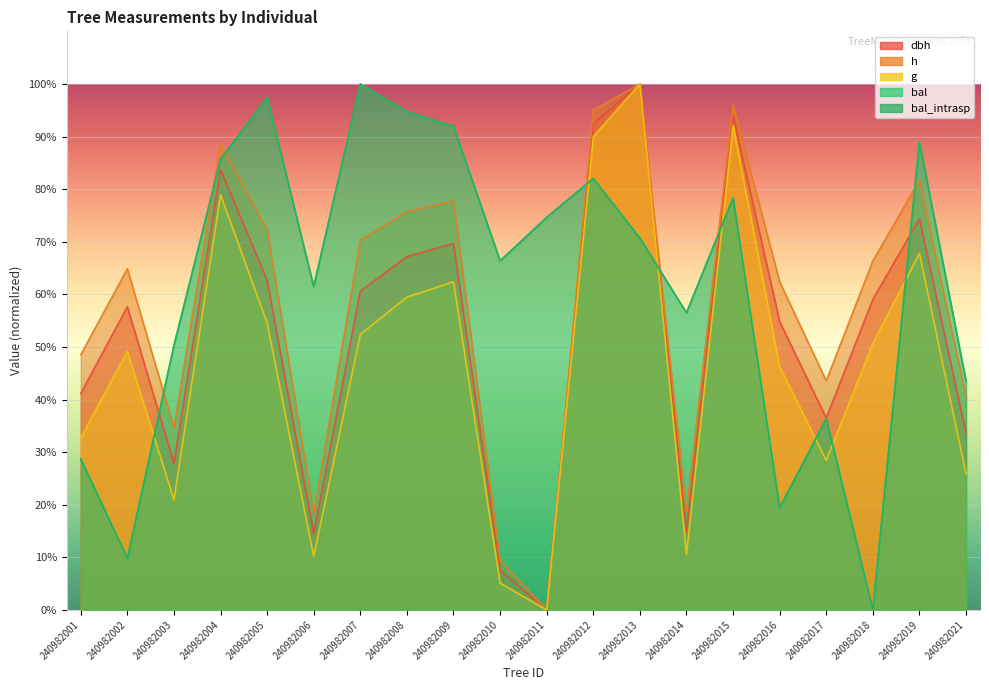

At 240982017, list the series in order from smallest to largest.

g, bal, bal_intrasp, dbh, h